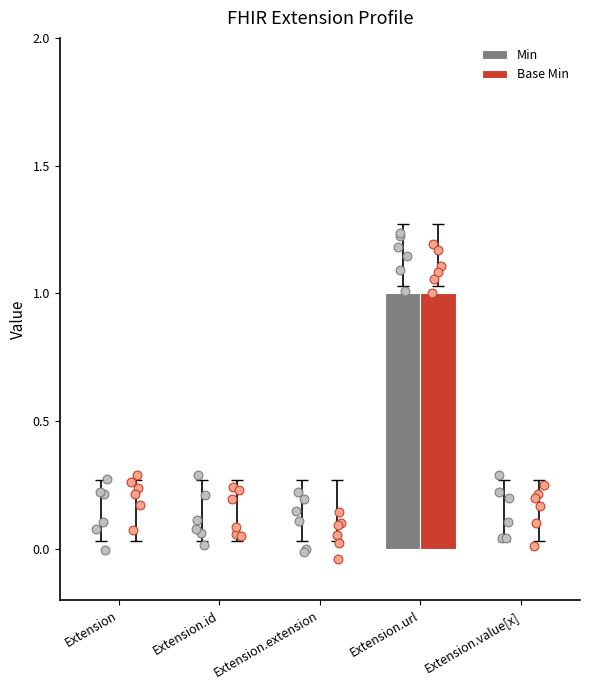

At which category is the sum across all series the highest?

Extension.url